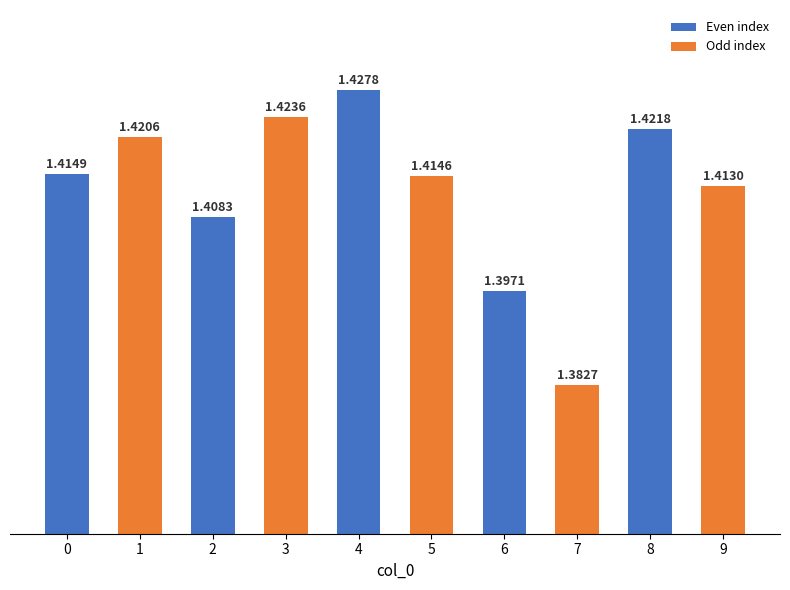

Count the number of data series in this chart.

1